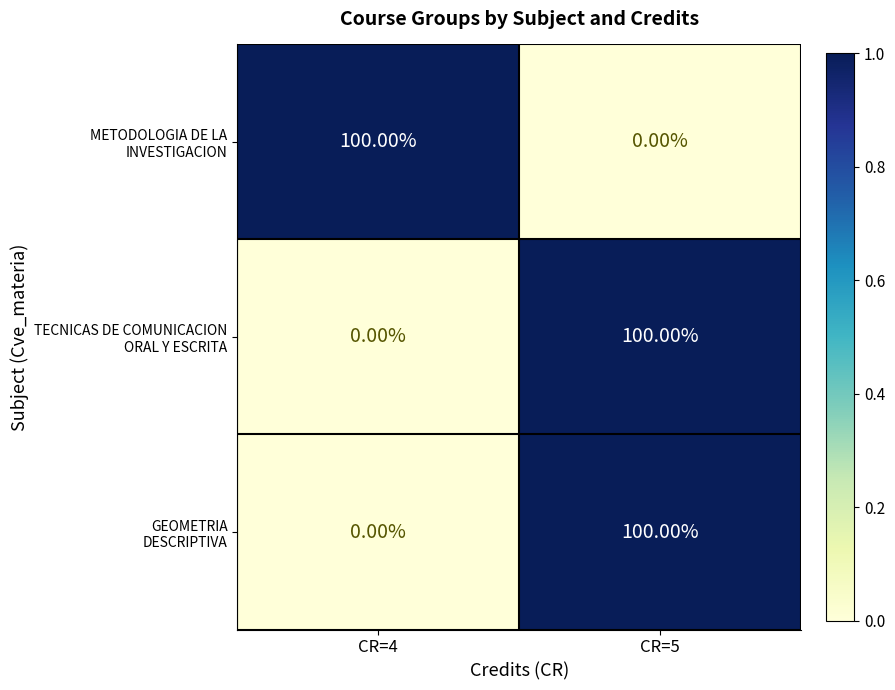

What is the spread (max minus min) of values at CR=5?

100